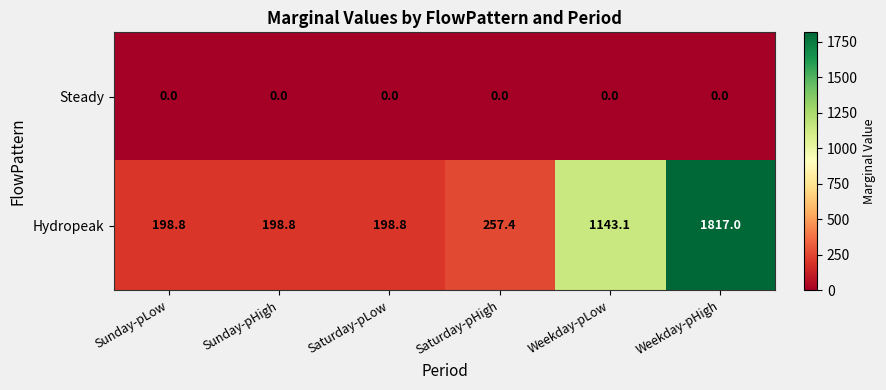

Reading right to left, what are all the values shown in this chart?

Steady: Weekday-pHigh=0.0	Weekday-pLow=0.0	Saturday-pHigh=0.0	Saturday-pLow=0.0	Sunday-pHigh=0.0	Sunday-pLow=0.0
Hydropeak: Weekday-pHigh=1817.0	Weekday-pLow=1143.1	Saturday-pHigh=257.4	Saturday-pLow=198.8	Sunday-pHigh=198.8	Sunday-pLow=198.8